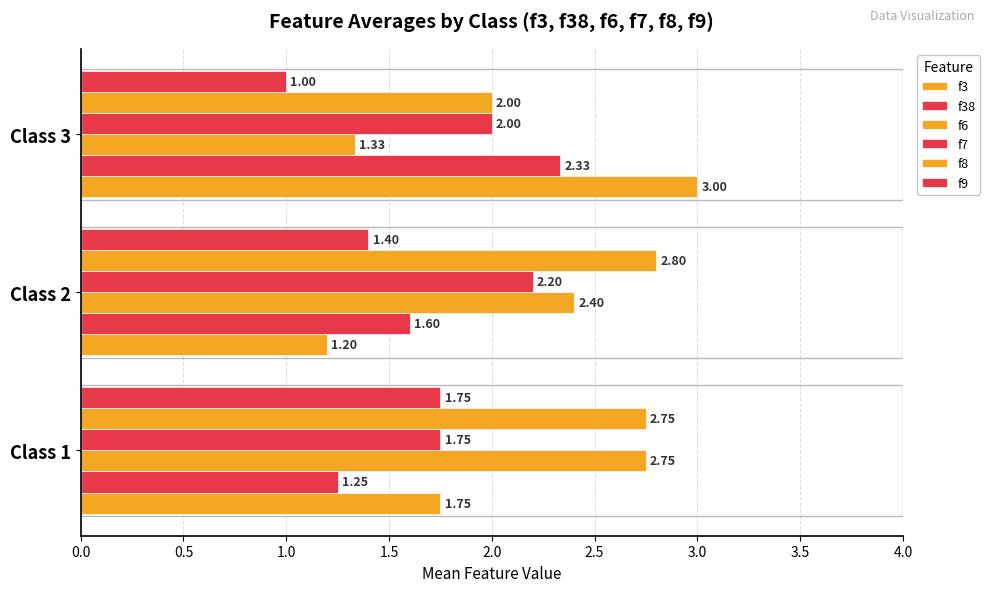

How many distinct data groups are displayed?

6